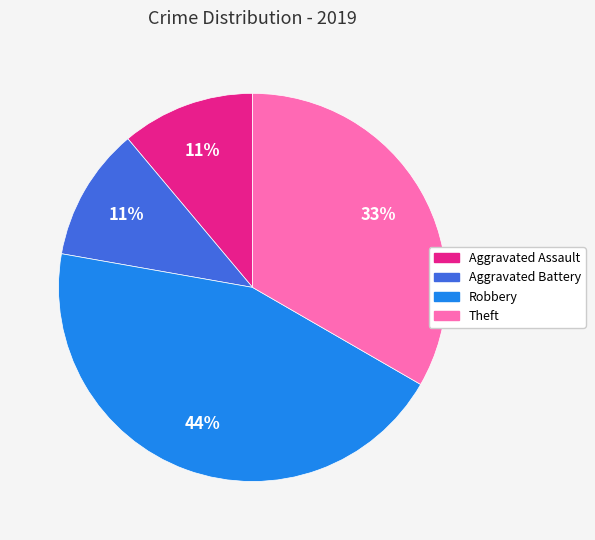

Do Robbery and Aggravated Battery together represent more than half of the pie?

Yes